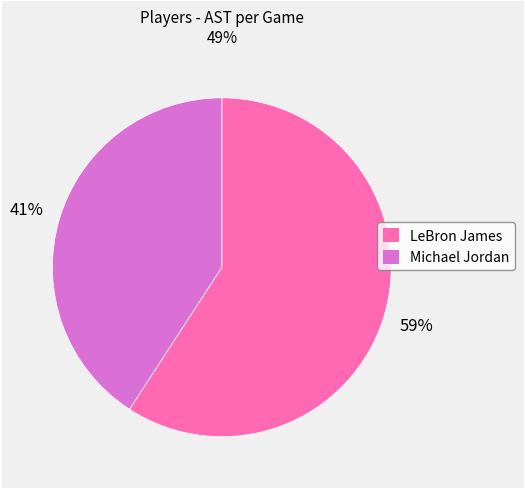

What is the majority slice?

LeBron James